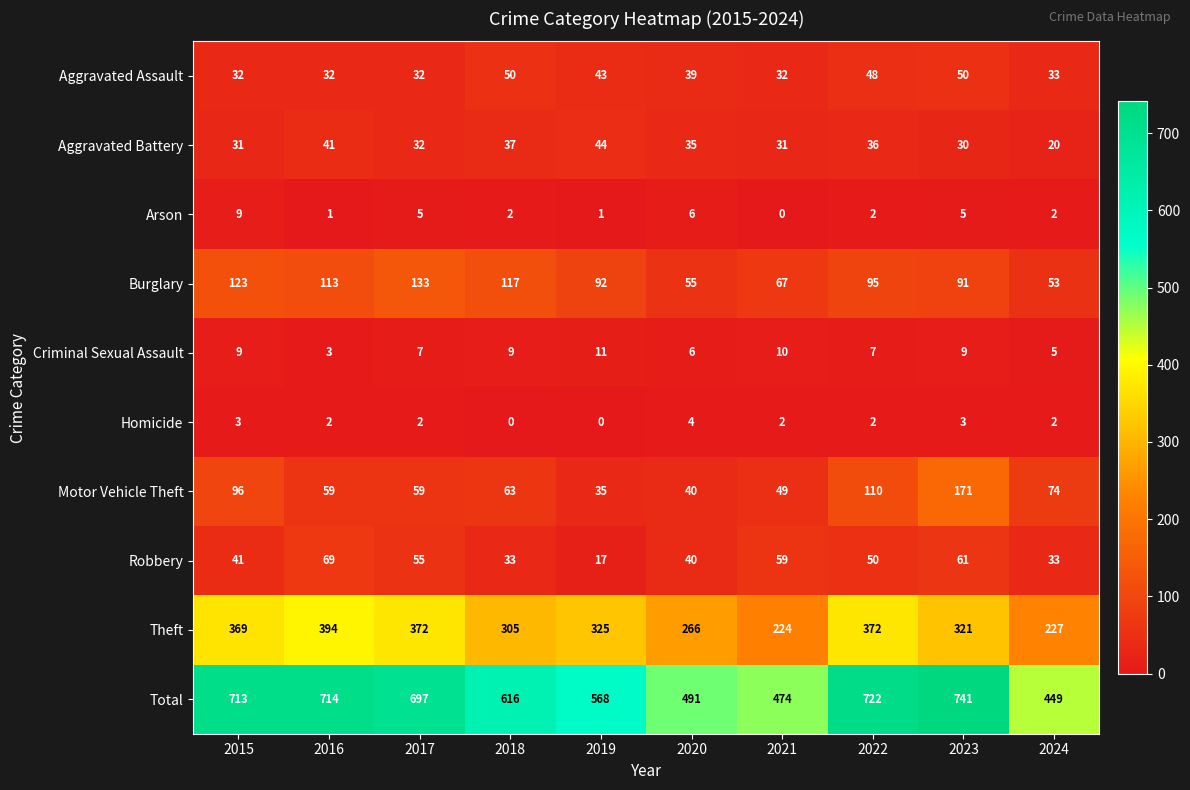

What is the minimum value for Total?

449